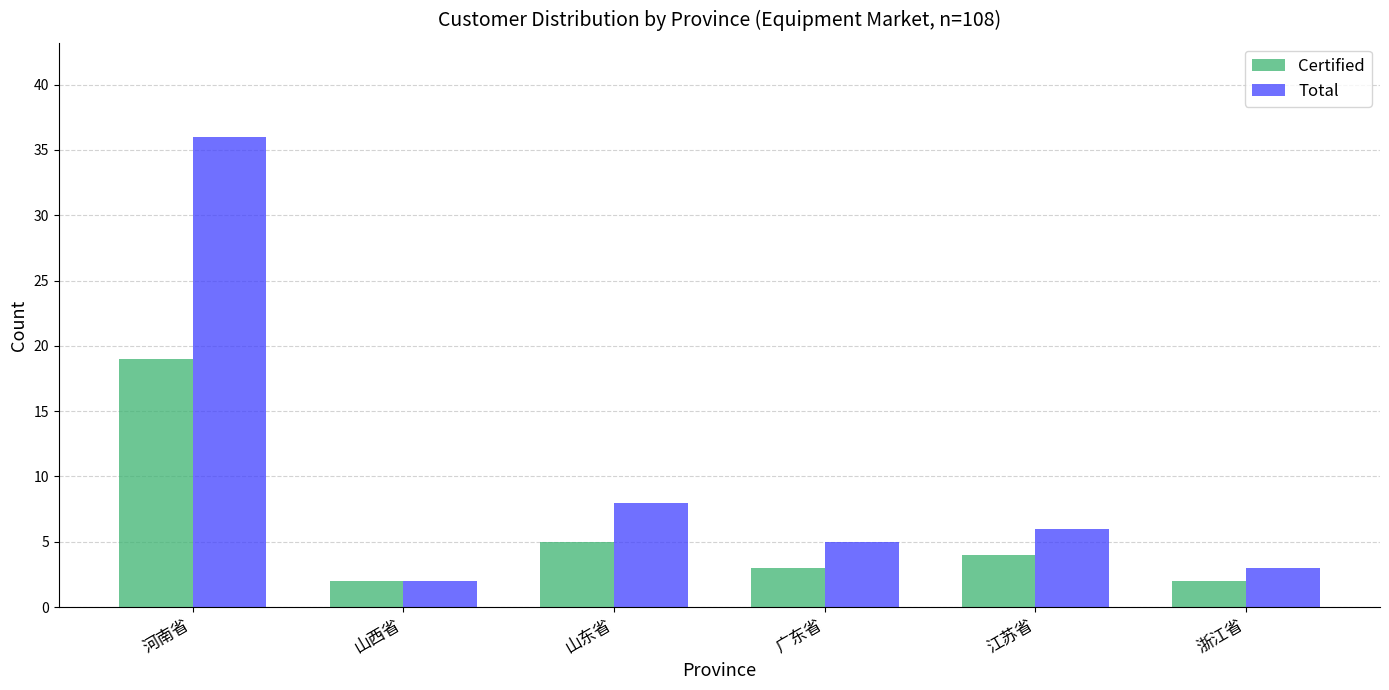

Is the value of Total at 河南省 greater than the value of Certified at 河南省?

Yes